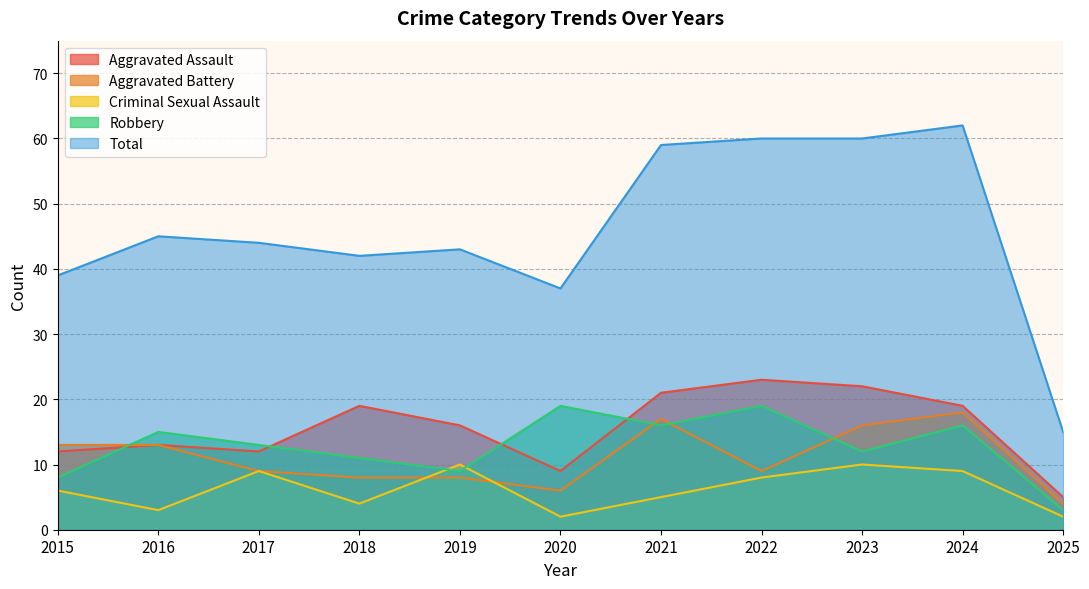

True or false: Total has a value of 60 at 2022.

True